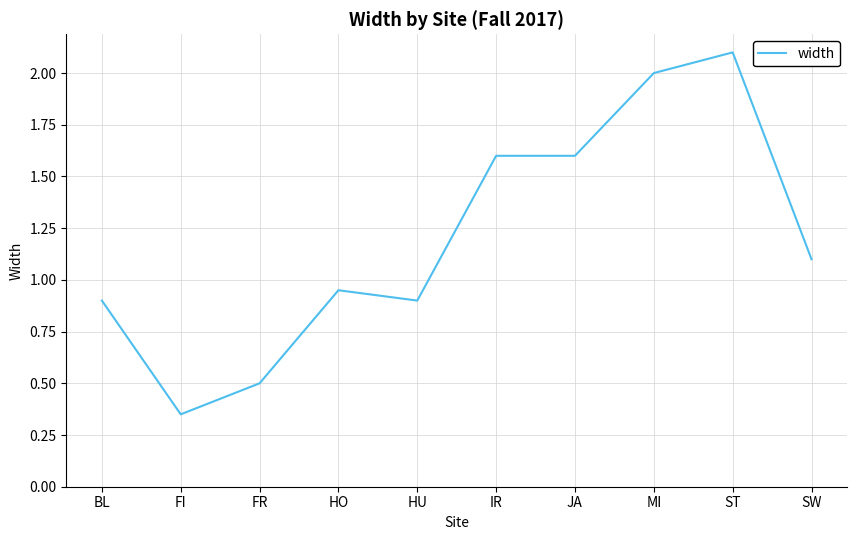

What is the greatest value displayed?

2.1